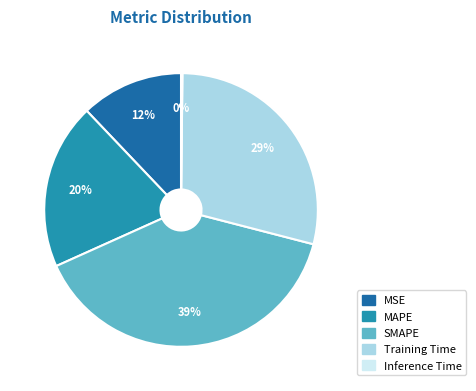

Does any single category account for the majority?

No